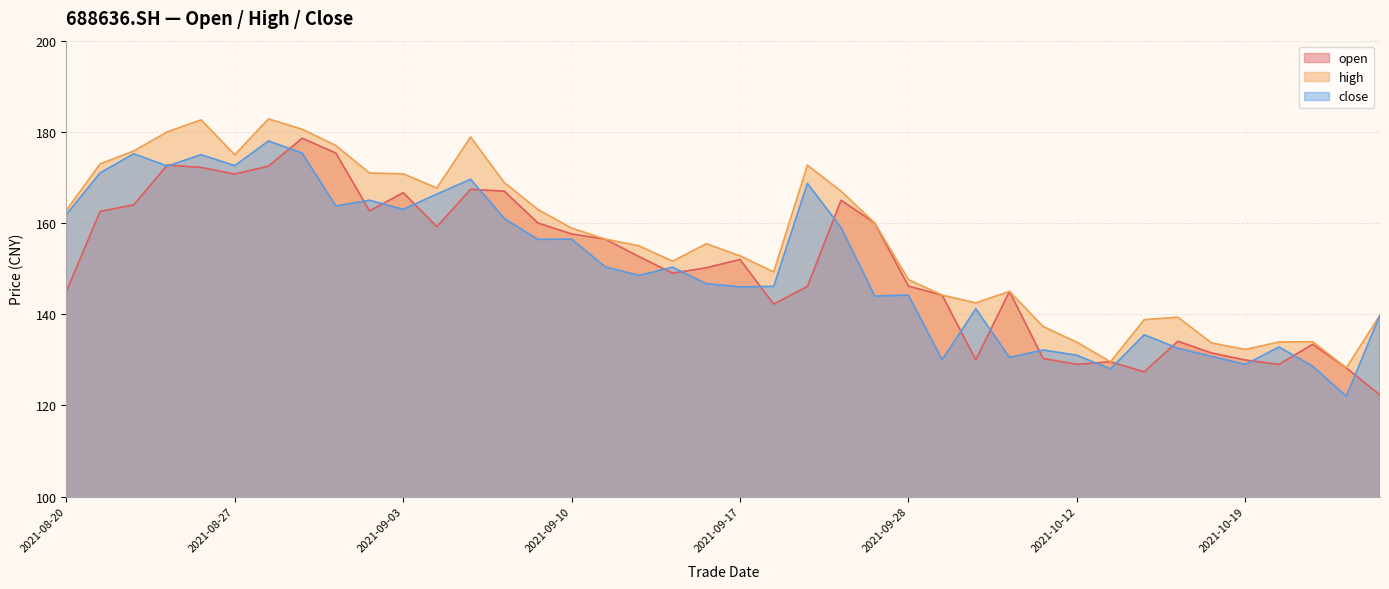

What is the value of the high point at the 30th from the left?

137.3